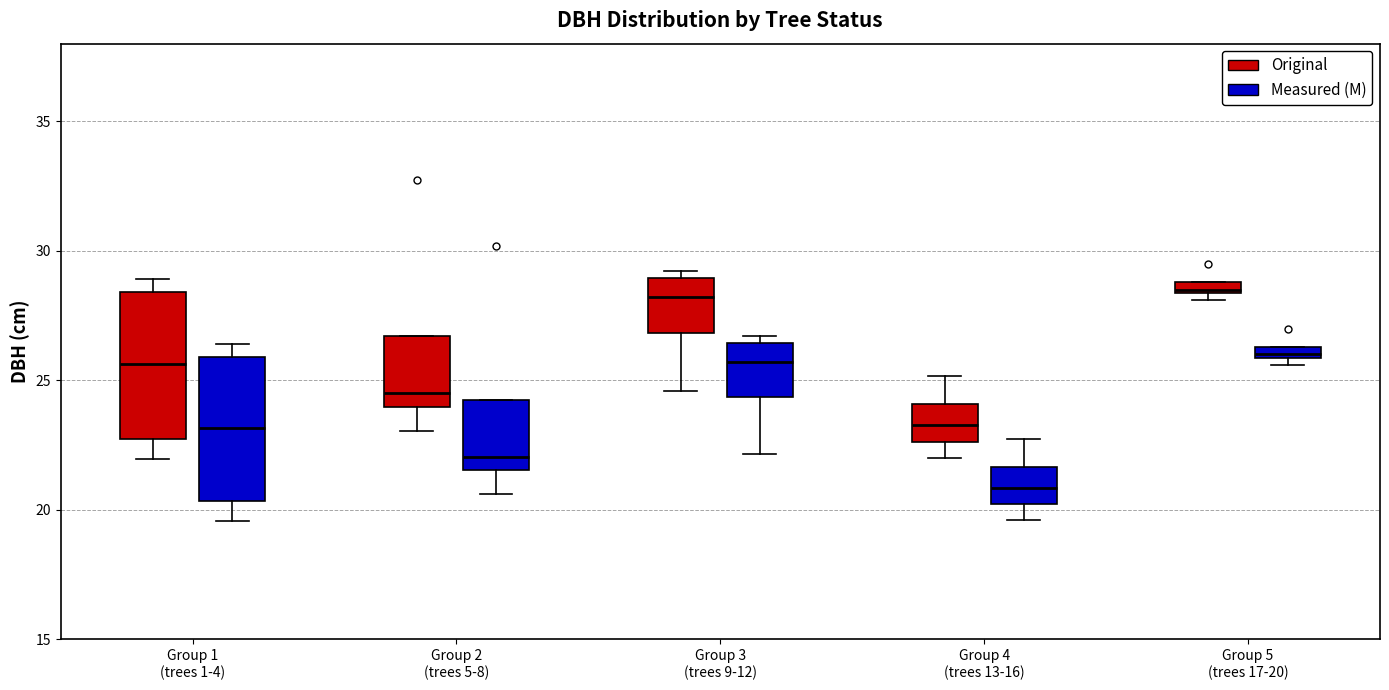

Which box's median line is the lowest?

Group 4 (trees 13-16) (Measured (M))